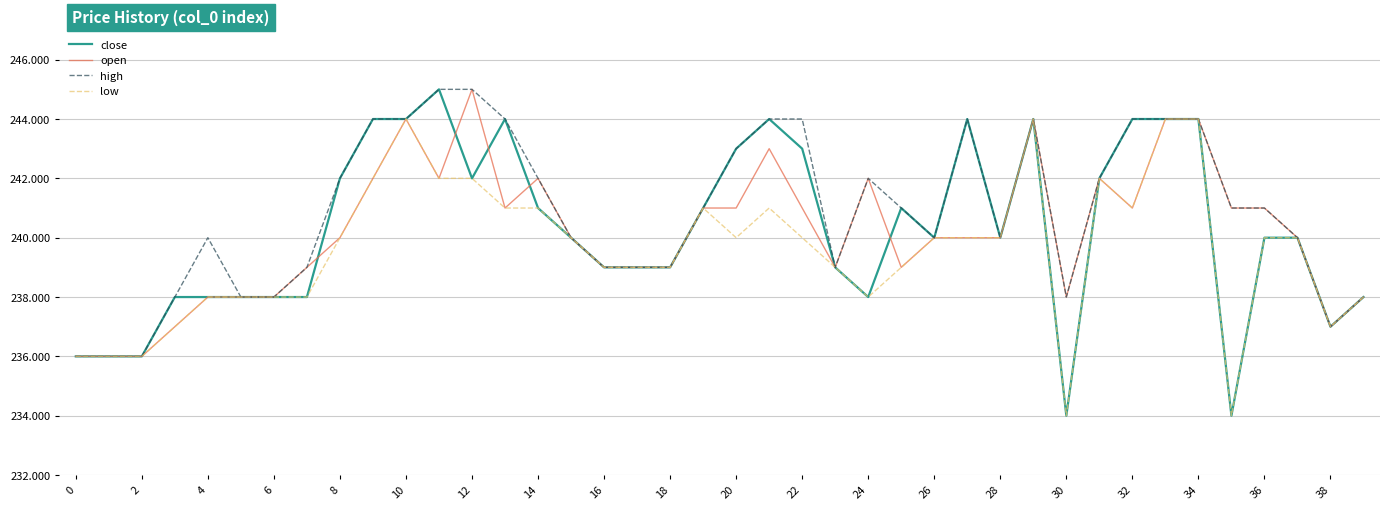

What is the greatest value displayed?

245